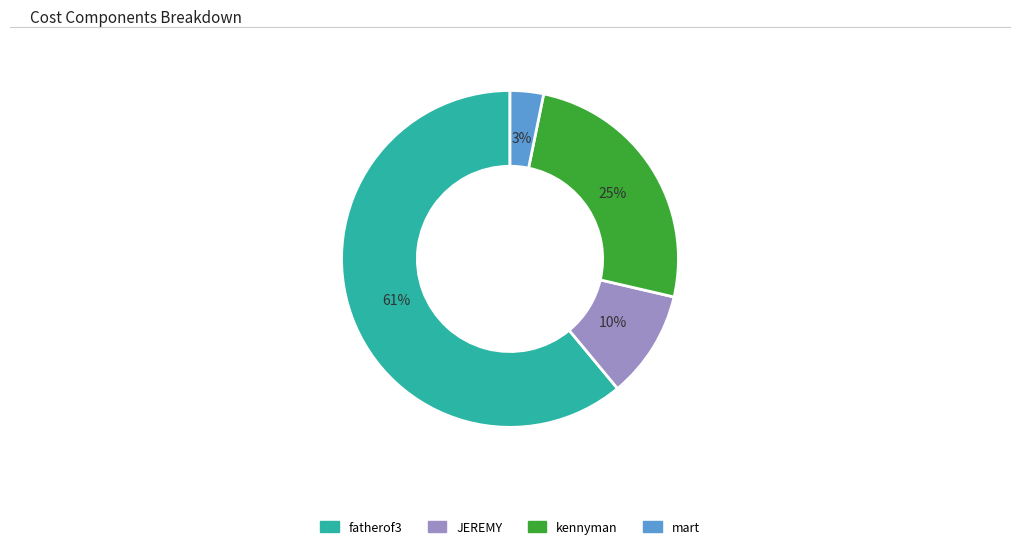

Between mart and kennyman, which is larger?

kennyman